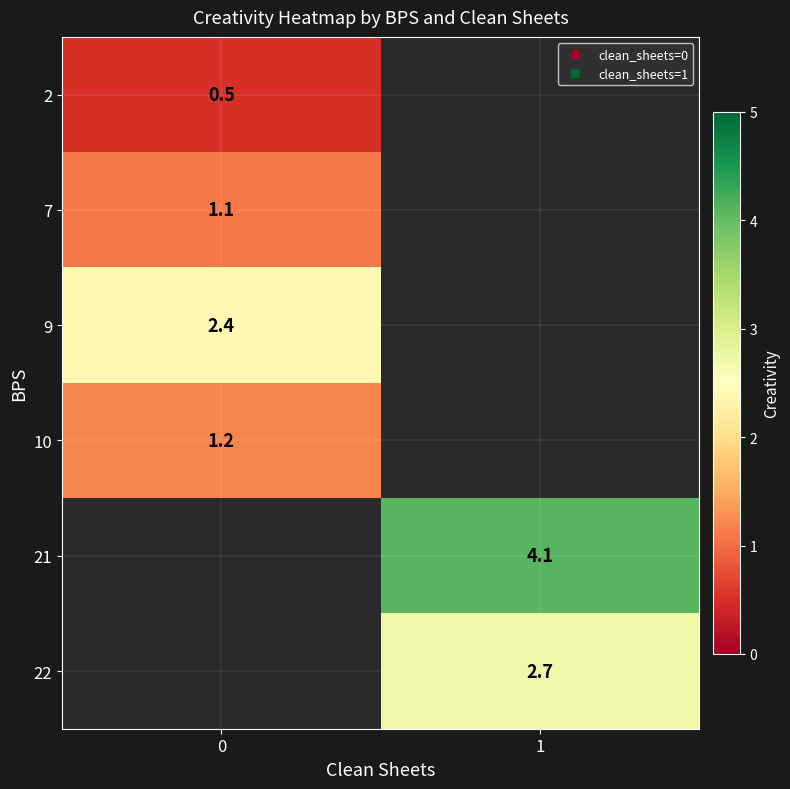

At how many categories does at least one series exceed 3?

1